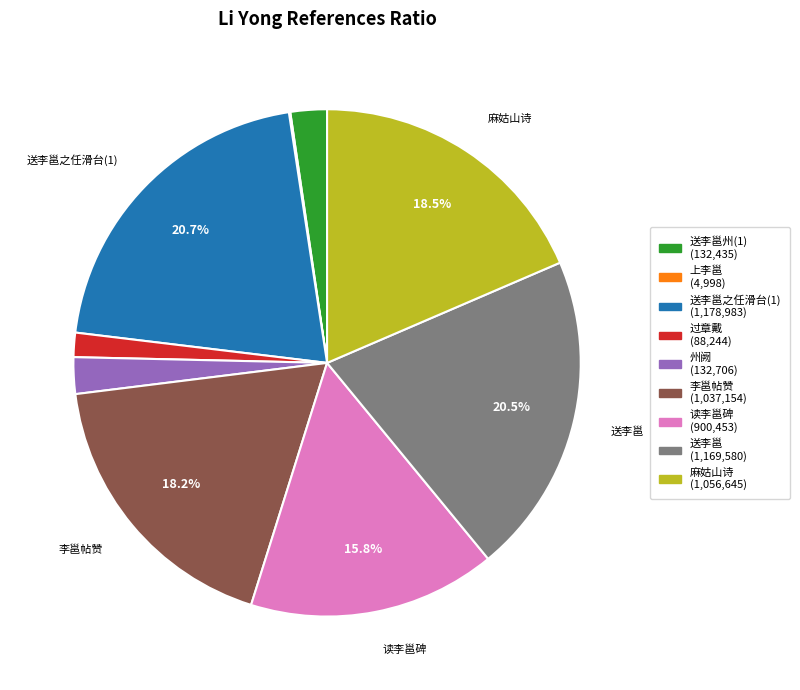

Does any single category account for the majority?

No